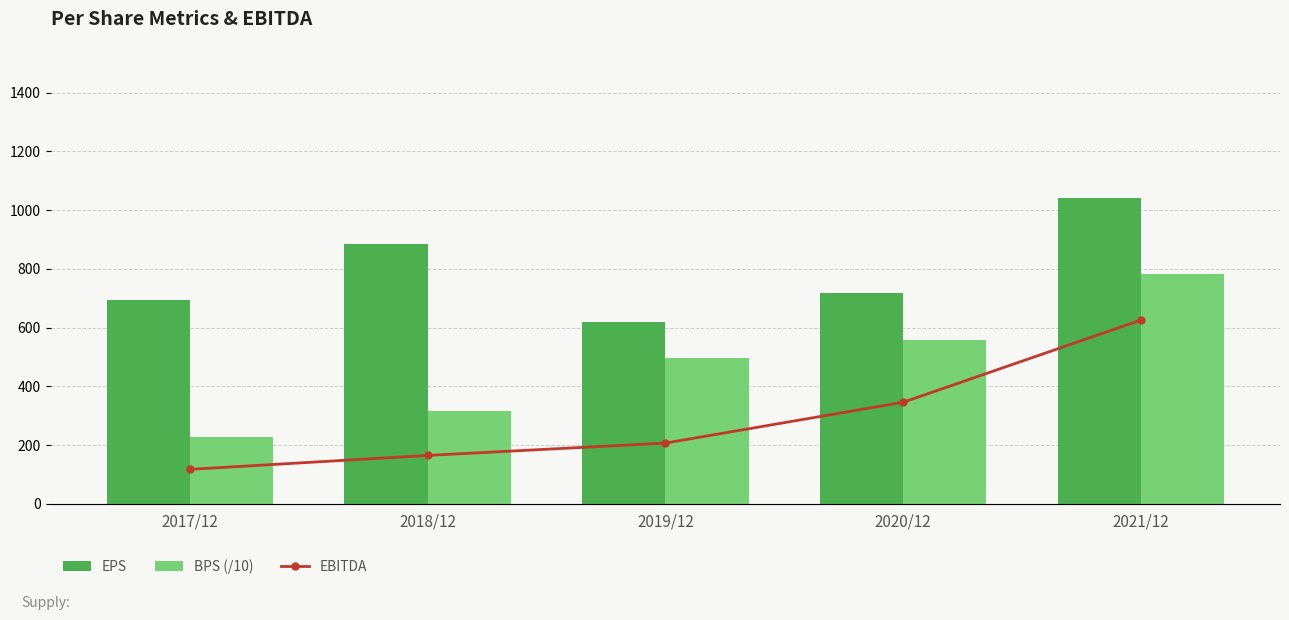

How many series are shown in this chart?

3